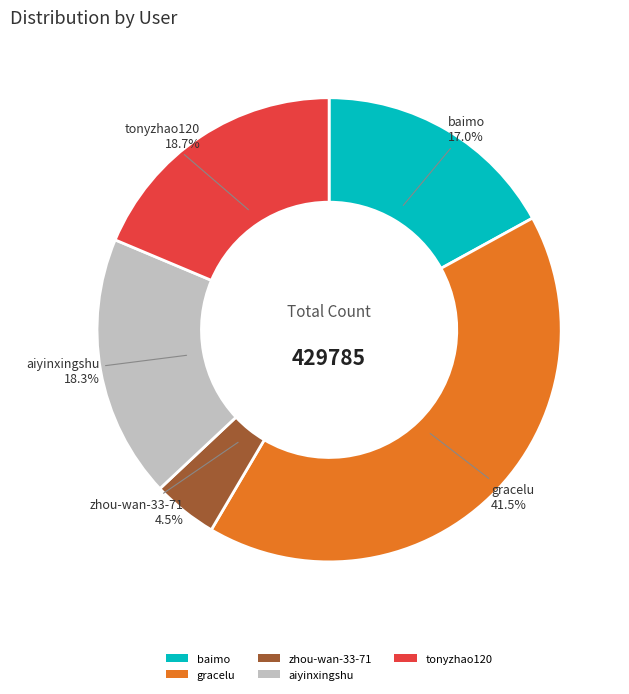

Does tonyzhao120 account for over 50% of the chart?

No